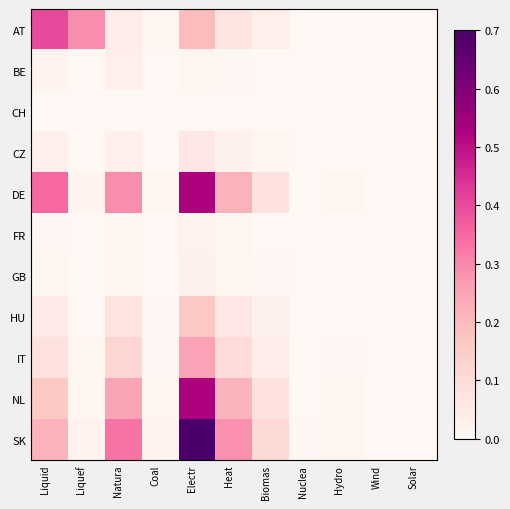

Reading left to right, what are all the values shown in this chart?

AT: Liquid=0.4	Liquef=0.3	Natura=0.0	Coal=0.0	Electr=0.2	Heat=0.1	Biomas=0.0	Nuclea=0.0	Hydro=0.0	Wind=0.0	Solar=0.0
BE: Liquid=0.0	Liquef=0.0	Natura=0.0	Coal=0.0	Electr=0.0	Heat=0.0	Biomas=0.0	Nuclea=0.0	Hydro=0.0	Wind=0.0	Solar=0.0
CH: Liquid=0.0	Liquef=0.0	Natura=0.0	Coal=0.0	Electr=0.0	Heat=0.0	Biomas=0.0	Nuclea=0.0	Hydro=0.0	Wind=0.0	Solar=0.0
CZ: Liquid=0.0	Liquef=0.0	Natura=0.0	Coal=0.0	Electr=0.1	Heat=0.0	Biomas=0.0	Nuclea=0.0	Hydro=0.0	Wind=0.0	Solar=0.0
DE: Liquid=0.3	Liquef=0.0	Natura=0.3	Coal=0.0	Electr=0.5	Heat=0.2	Biomas=0.1	Nuclea=0.0	Hydro=0.0	Wind=0.0	Solar=0.0
FR: Liquid=0.0	Liquef=0.0	Natura=0.0	Coal=0.0	Electr=0.0	Heat=0.0	Biomas=0.0	Nuclea=0.0	Hydro=0.0	Wind=0.0	Solar=0.0
GB: Liquid=0.0	Liquef=0.0	Natura=0.0	Coal=0.0	Electr=0.0	Heat=0.0	Biomas=0.0	Nuclea=0.0	Hydro=0.0	Wind=0.0	Solar=0.0
HU: Liquid=0.1	Liquef=0.0	Natura=0.1	Coal=0.0	Electr=0.2	Heat=0.1	Biomas=0.0	Nuclea=0.0	Hydro=0.0	Wind=0.0	Solar=0.0
IT: Liquid=0.1	Liquef=0.0	Natura=0.1	Coal=0.0	Electr=0.3	Heat=0.1	Biomas=0.0	Nuclea=0.0	Hydro=0.0	Wind=0.0	Solar=0.0
NL: Liquid=0.2	Liquef=0.0	Natura=0.2	Coal=0.0	Electr=0.5	Heat=0.2	Biomas=0.1	Nuclea=0.0	Hydro=0.0	Wind=0.0	Solar=0.0
SK: Liquid=0.2	Liquef=0.0	Natura=0.3	Coal=0.0	Electr=0.7	Heat=0.3	Biomas=0.1	Nuclea=0.0	Hydro=0.0	Wind=0.0	Solar=0.0